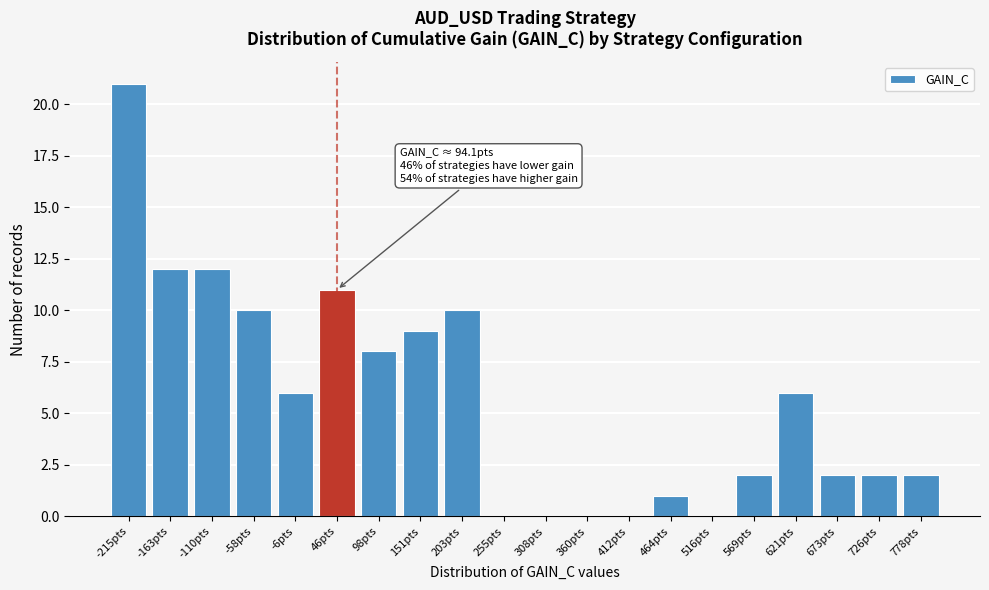

Reading left to right, what are all the values shown in this chart?

-215pts=21	-163pts=12	-110pts=12	-58pts=10	-6pts=6	46pts=11	98pts=8	151pts=9	203pts=10	255pts=0	308pts=0	360pts=0	412pts=0	464pts=1	516pts=0	569pts=2	621pts=6	673pts=2	726pts=2	778pts=2